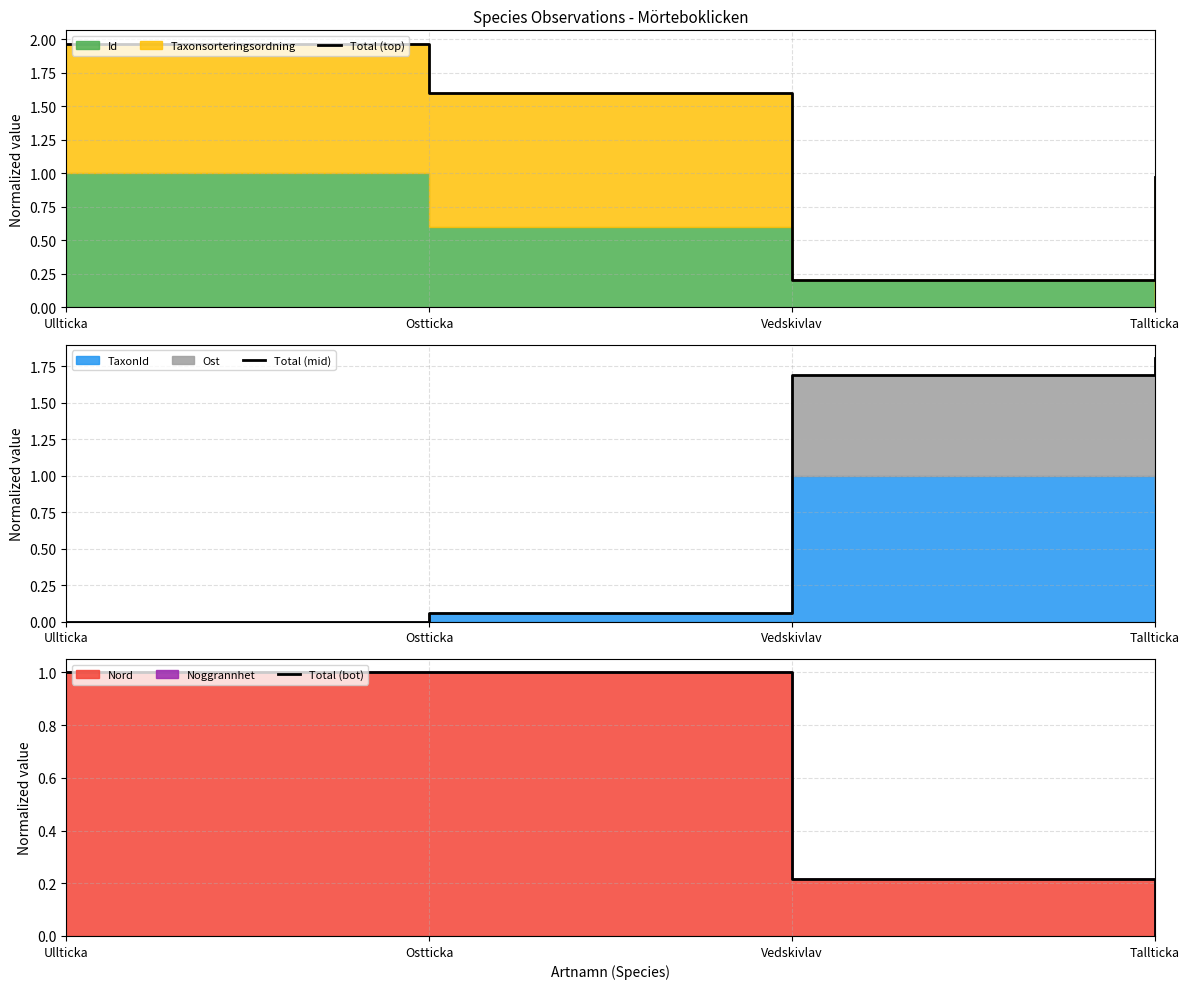

What is the sum of the Total (mid) values at Ostticka and Ullticka?

0.1